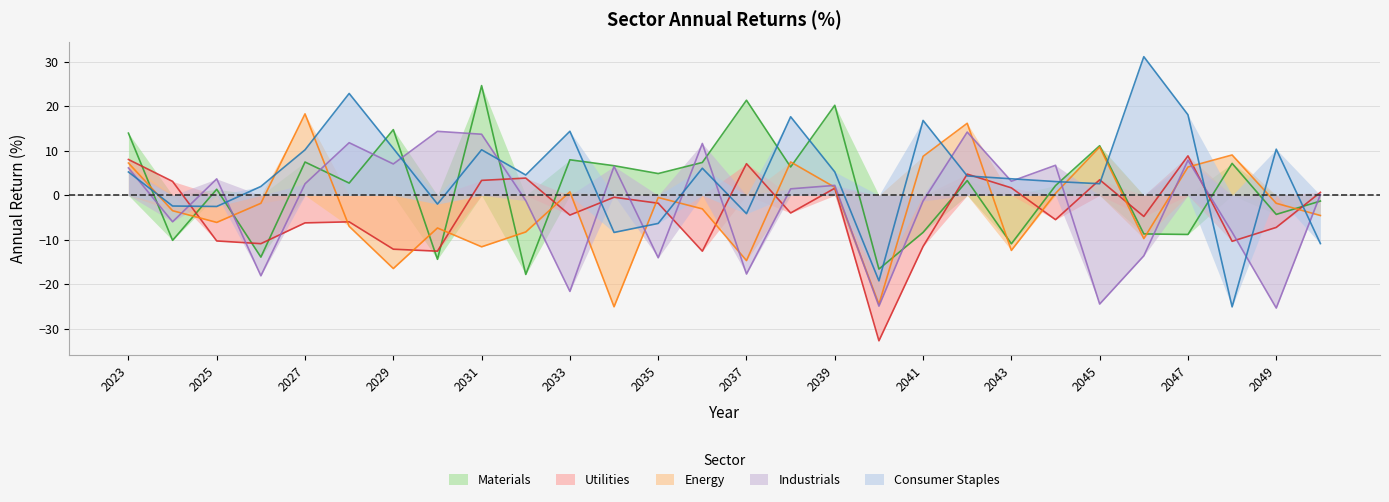

The Consumer Staples series shows -12.0 at 2045. True or false?

False